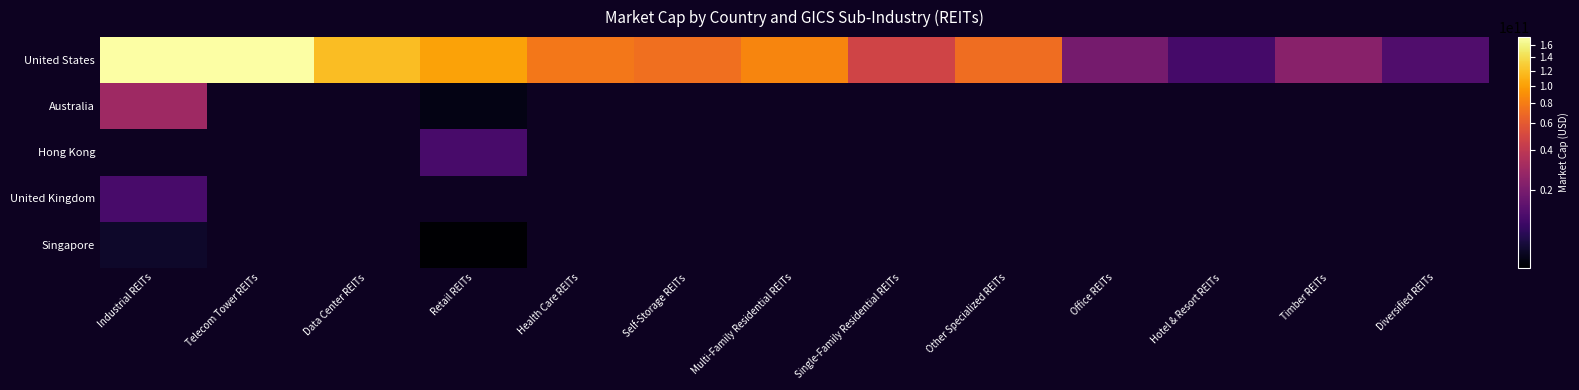

Which category has the lowest value across all series?

Retail REITs